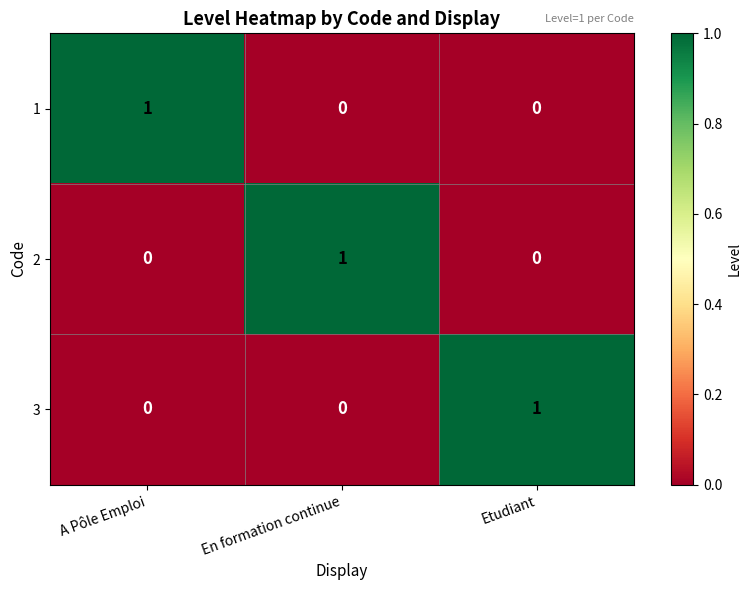

How many 3 values are between 0 and 1?

3